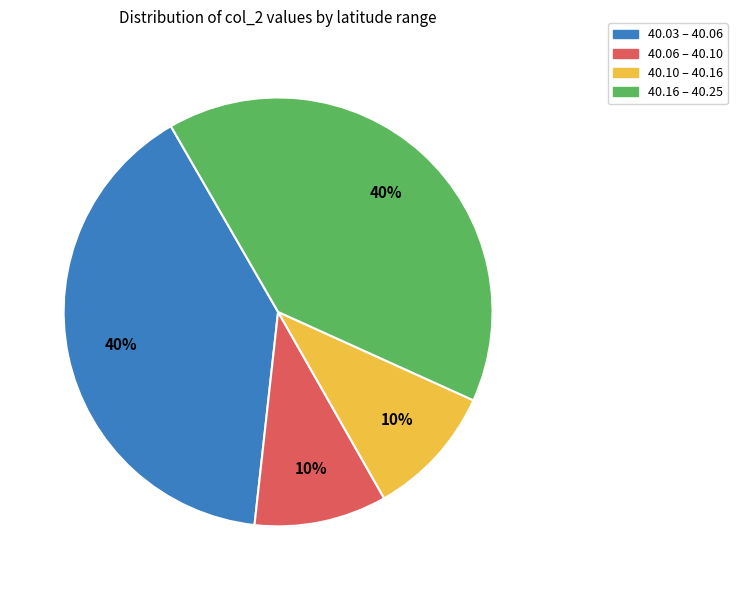

Does any single category account for the majority?

No